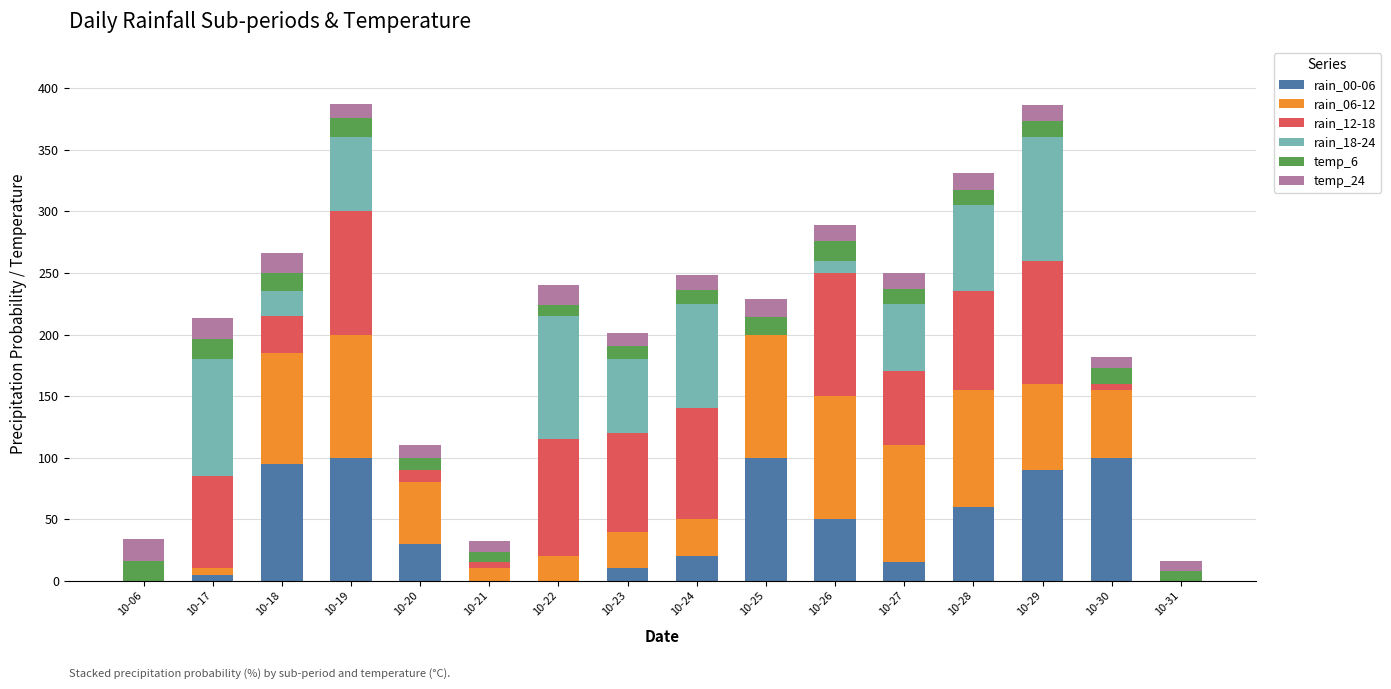

The value of rain_00-06 at 10-06 is 0. True or false?

True